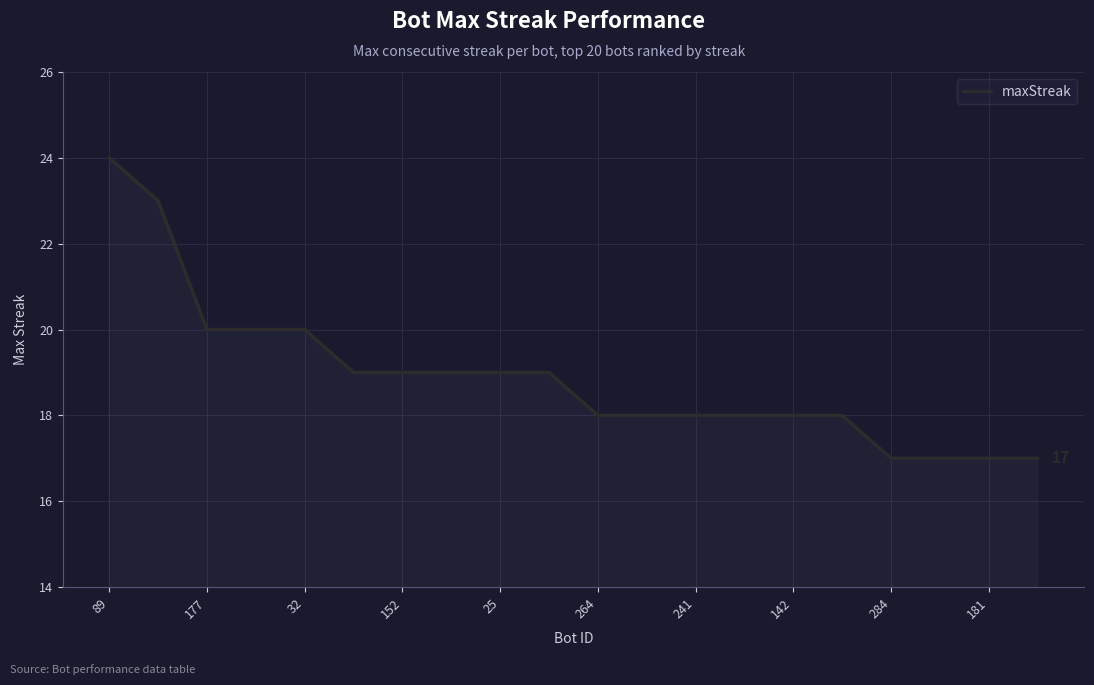

What is the smallest value displayed?

17